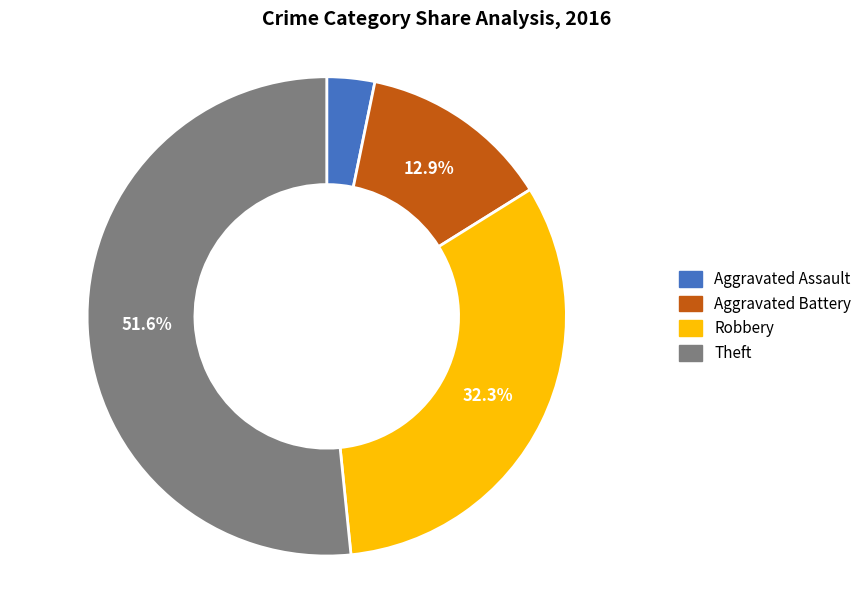

Rank the categories by value from highest to lowest.

Theft, Robbery, Aggravated Battery, Aggravated Assault